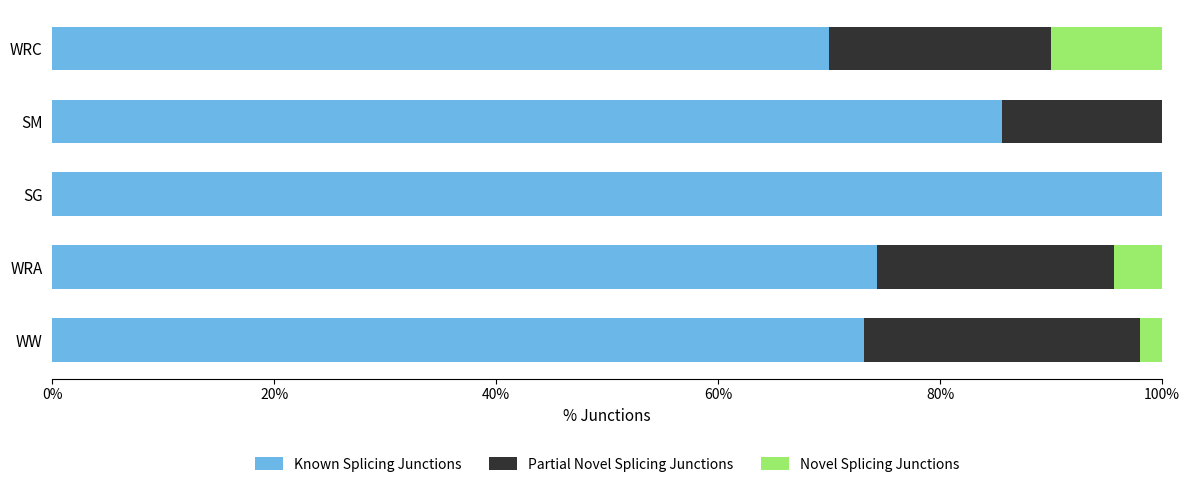

What is the sum of all Known Splicing Junctions values?

403.0